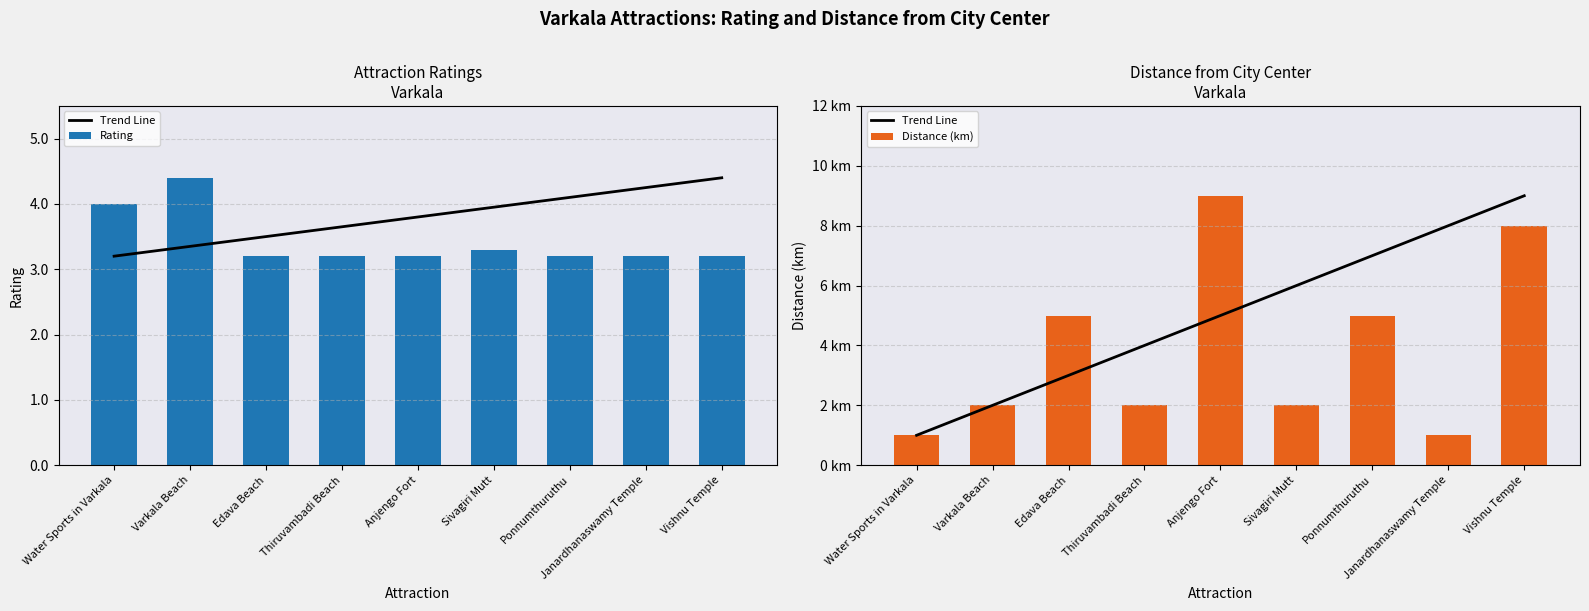

At which label is Rating closest to 3?

Edava Beach